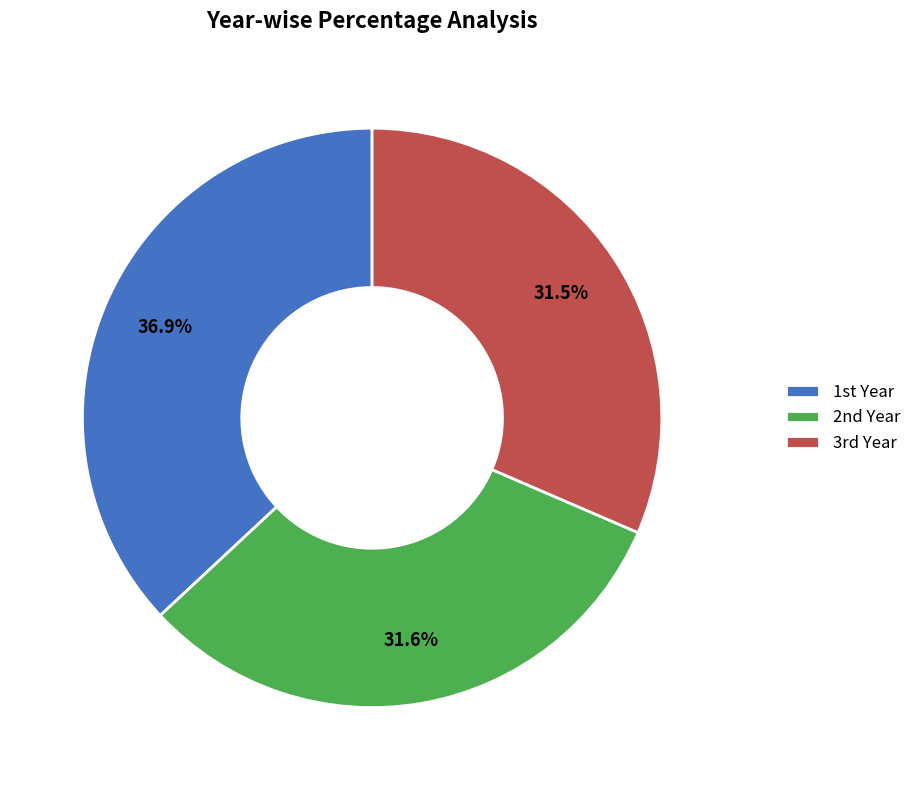

Is there any slice that represents more than half of the pie?

No